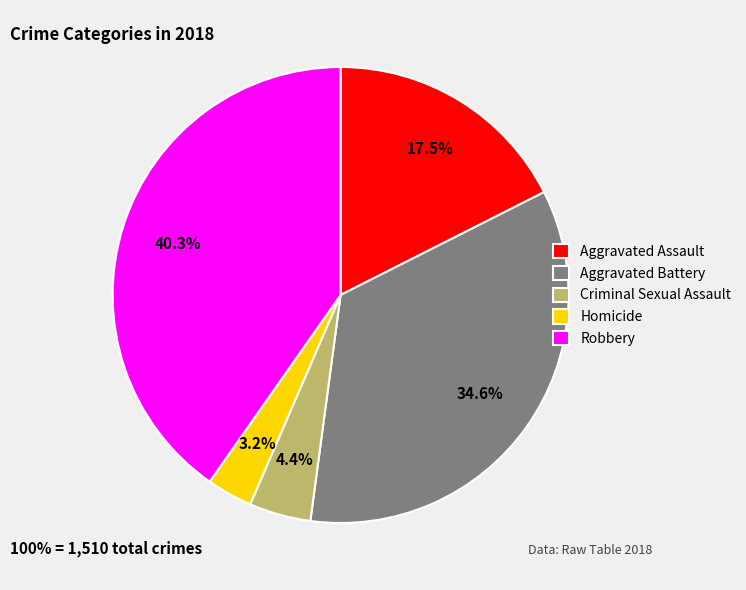

How many slices are in this pie chart?

5